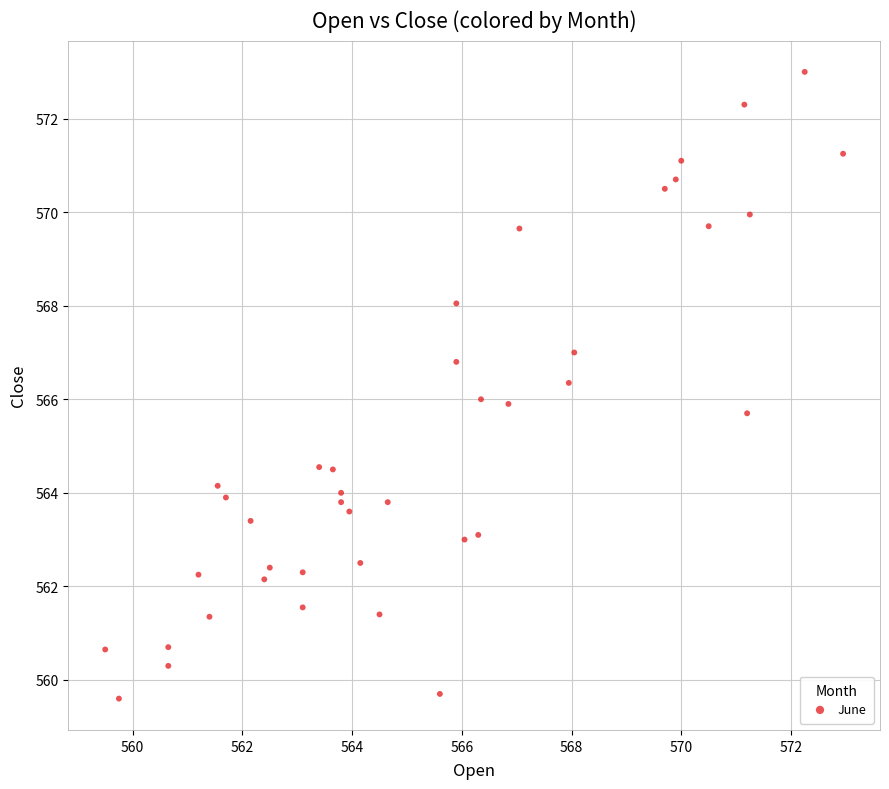

What is the range of Y values (max minus min)?

13.4